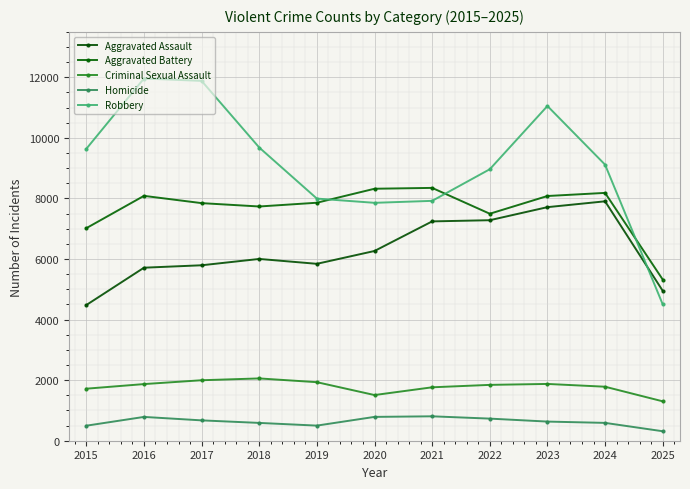

How many interior local valleys does the Robbery series have?

1